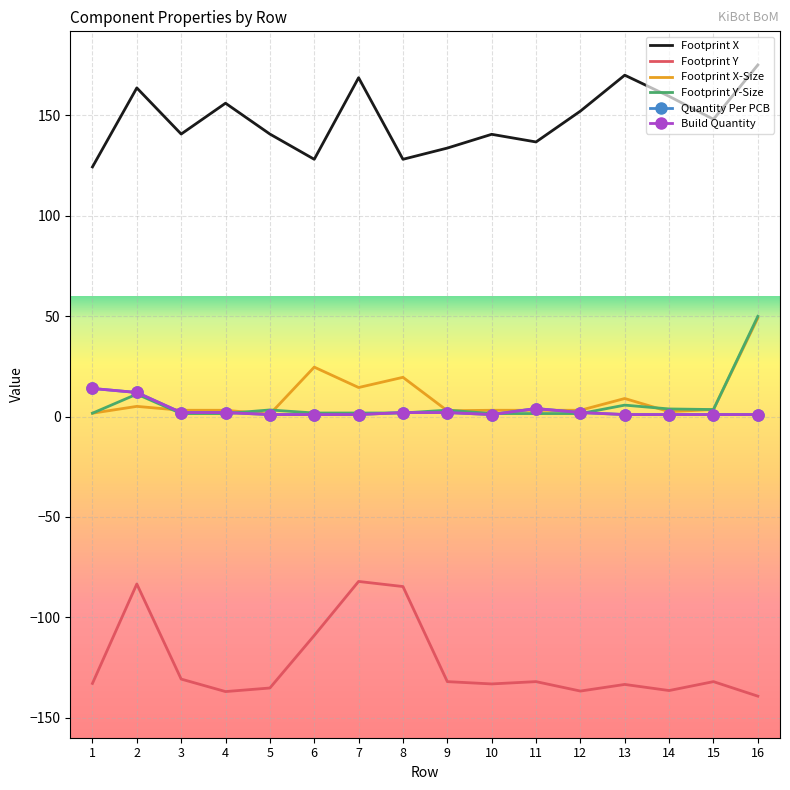

Is it true that Build Quantity equals 3.4 at 2?

False